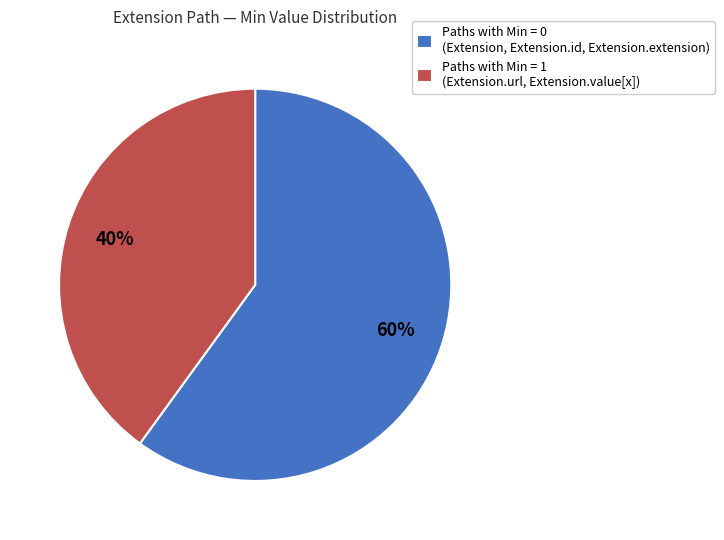

True or false: Paths with Min = 1 (Extension.url, Extension.value[x]) accounts for 32% of the total.

False